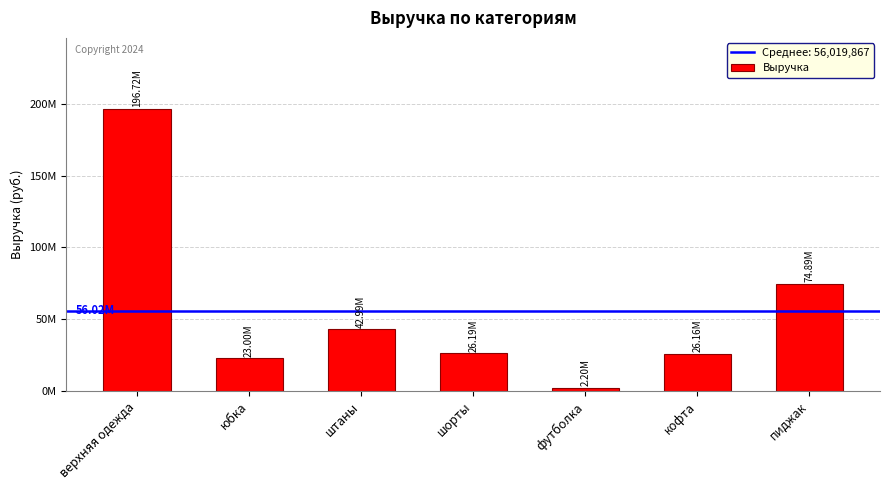

What is the change in value from юбка to шорты?

+3181941.3